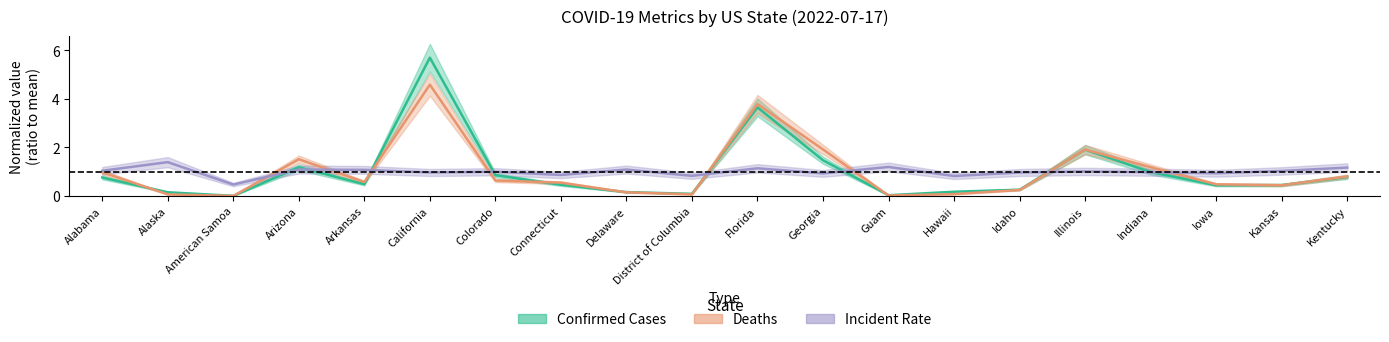

The value of Confirmed Cases at Florida is 1.7. True or false?

False